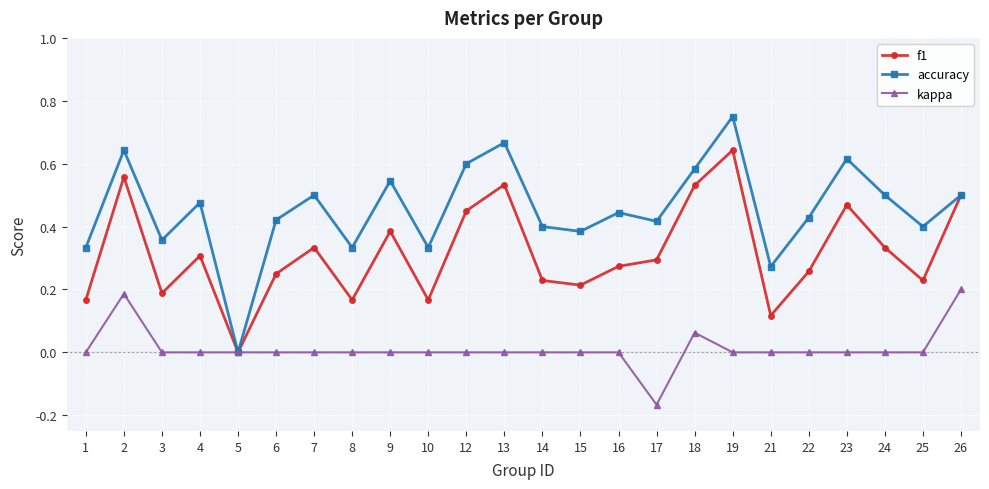

Which series has the widest spread of values?

accuracy